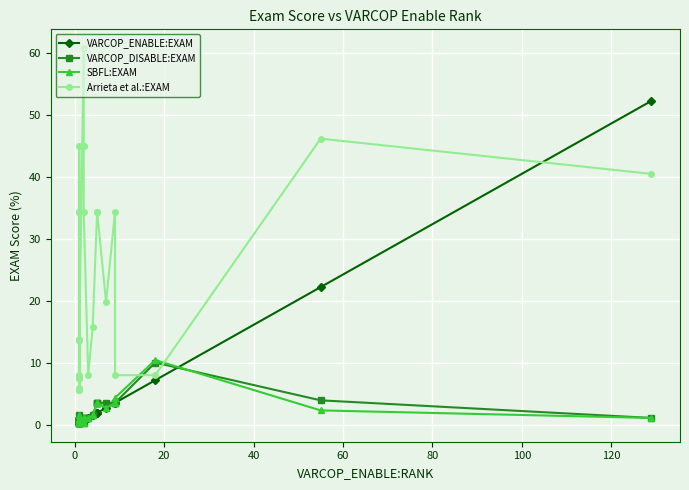

Which series has the widest spread of values?

Arrieta et al.:EXAM